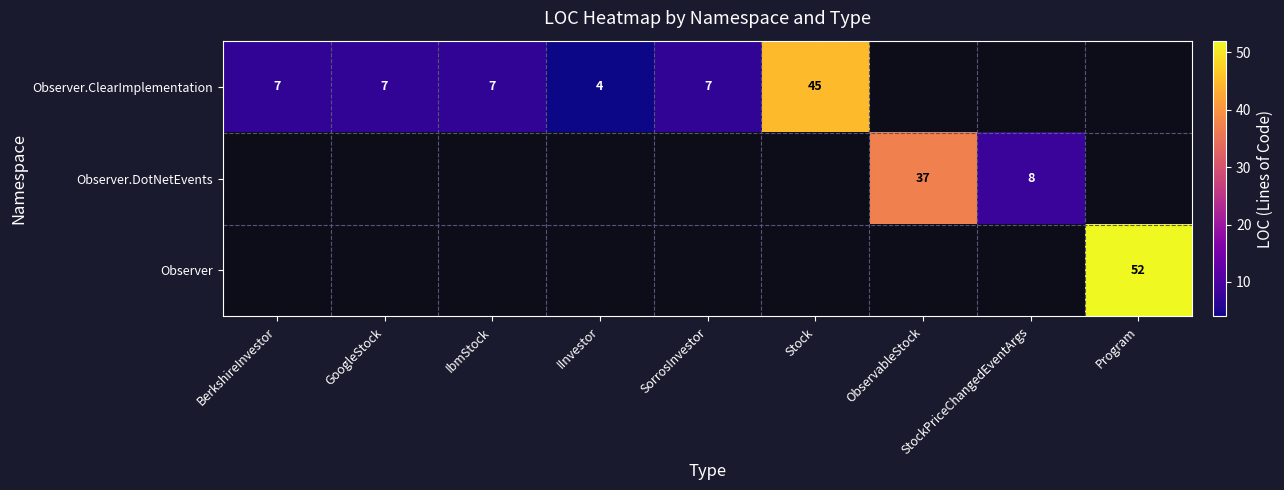

At how many categories does at least one series exceed 35?

3